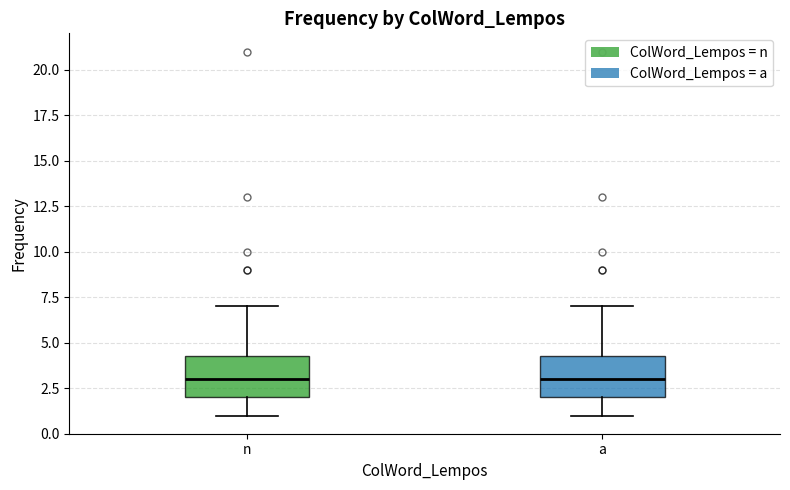

Reading left to right, transcribe this box plot: for each box, give where its median line is, the range the box spans, and where its two whiskers end, as read against the y-axis. The values are not printed on the chart, so give them approximately, as read against the axis.

n: median 3.0, box 2.0 to 4.5, whiskers 1.0 to 7.0
a: median 3.0, box 2.0 to 4.5, whiskers 1.0 to 7.0